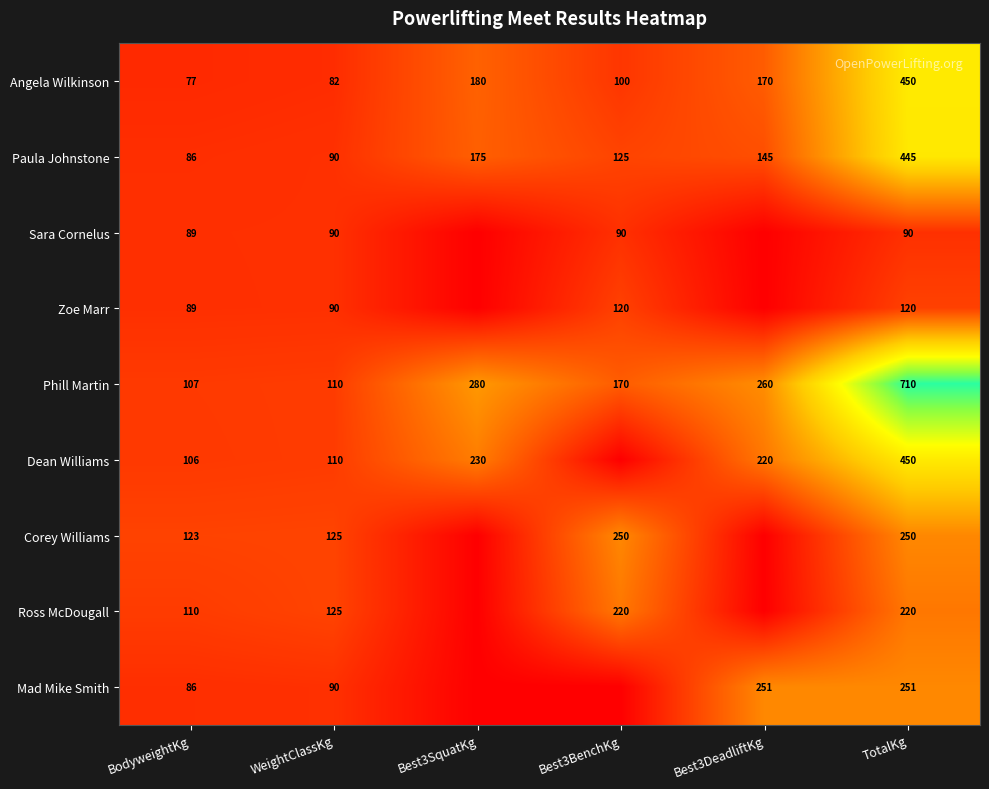

At how many categories does at least one series exceed 706?

1